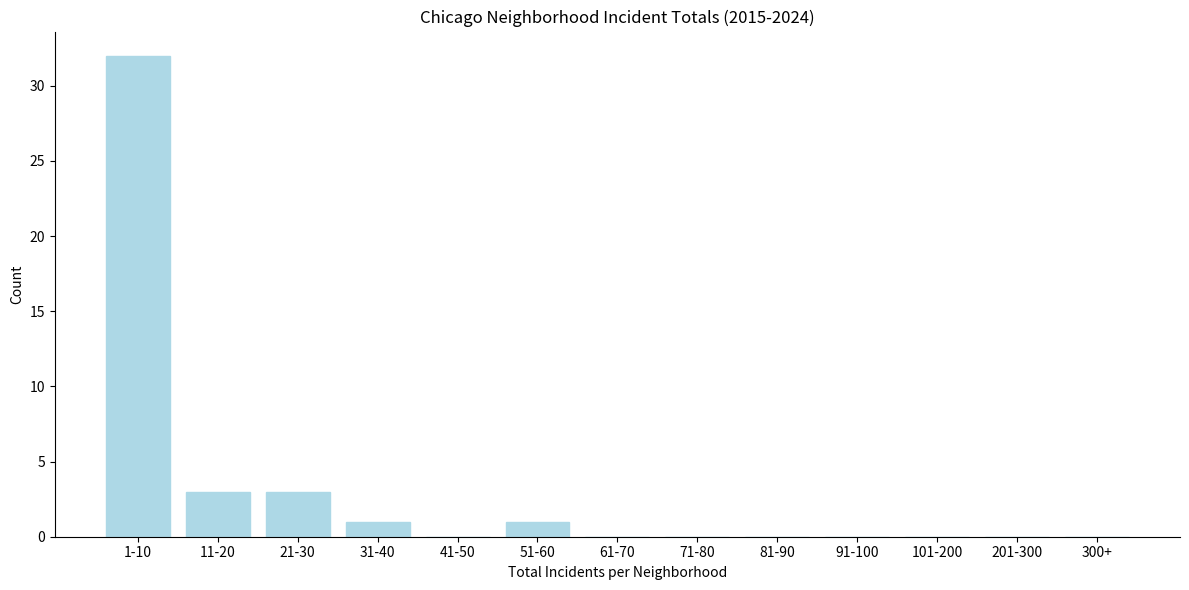

Reading left to right, extract all data points from this chart.

1-10=32	11-20=3	21-30=3	31-40=1	41-50=0	51-60=1	61-70=0	71-80=0	81-90=0	91-100=0	101-200=0	201-300=0	300+=0